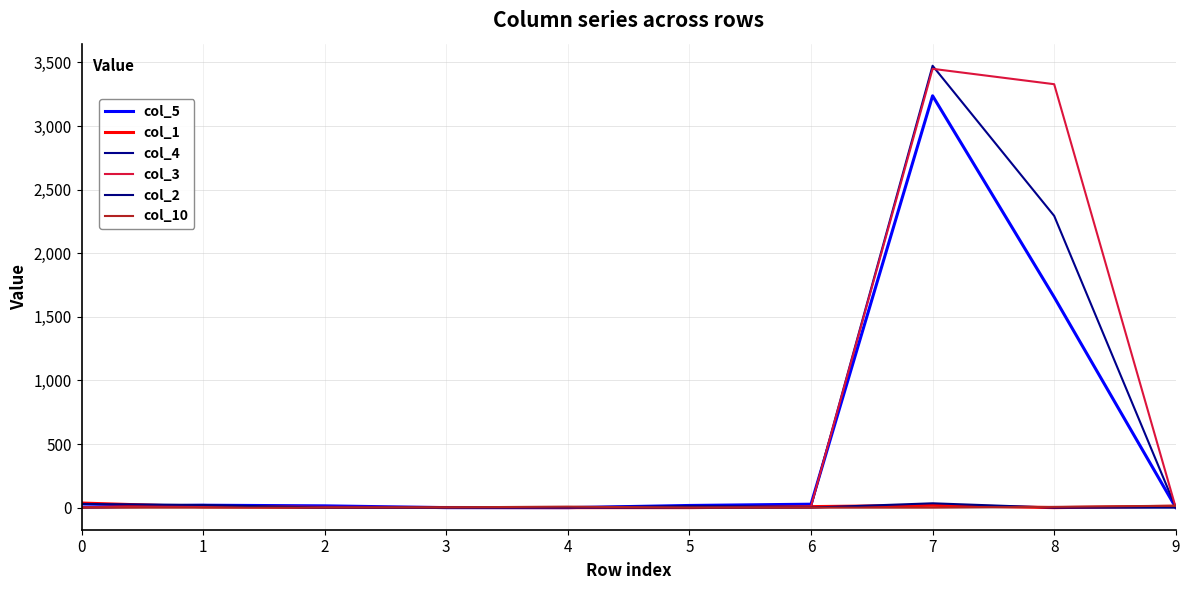

True or false: col_4 has more than 0 interior local peaks.

True